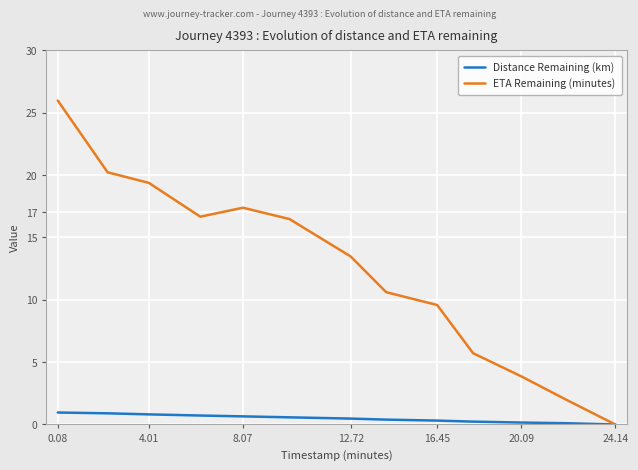

What is the value of the ETA Remaining (minutes) point at the 11th from the left?

3.9